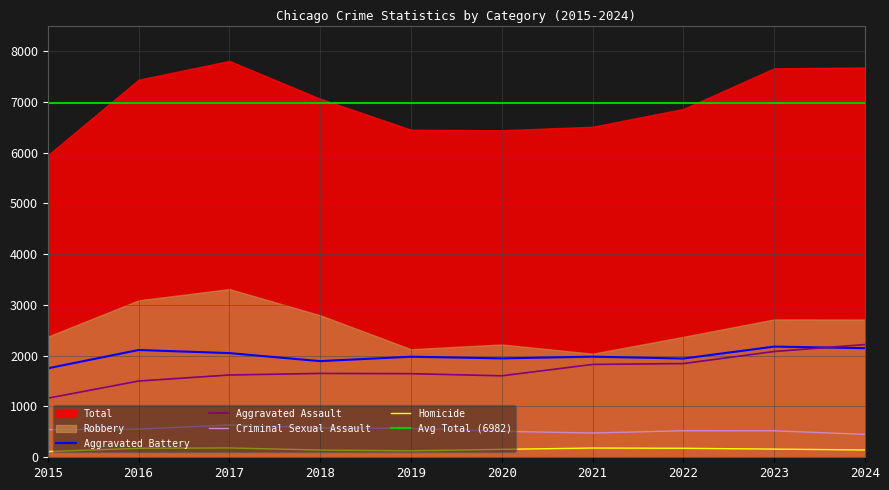

What is the difference between the Criminal Sexual Assault values at 2021 and 2018?

100